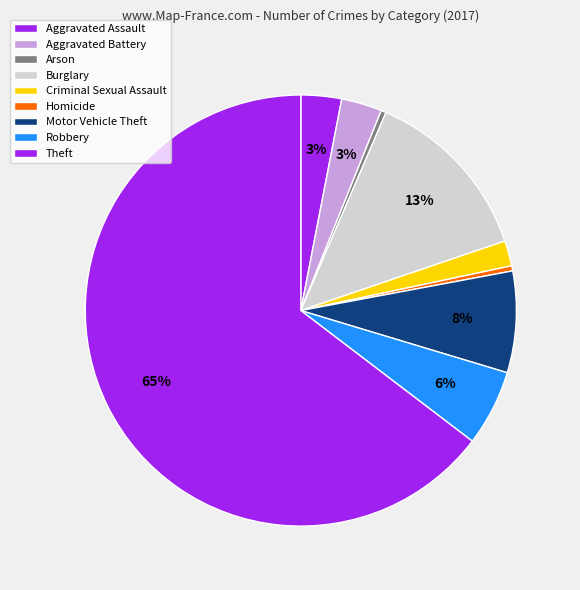

Count the number of slices in the pie.

9